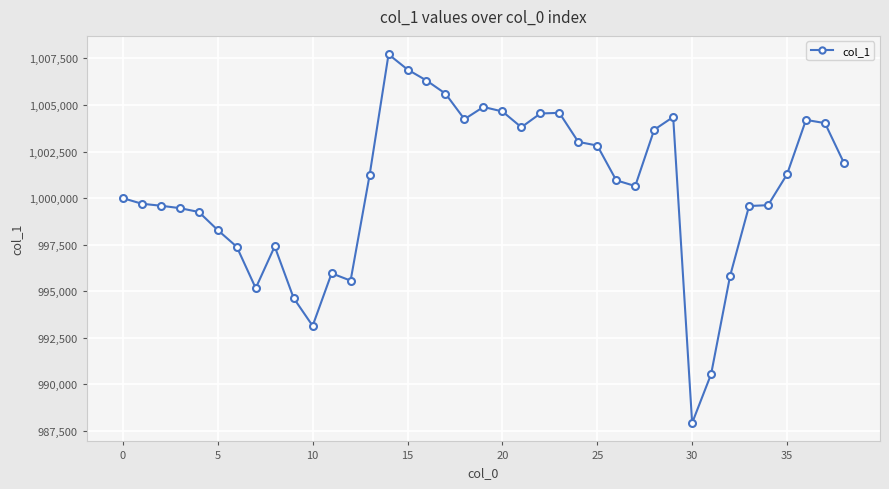

What is the greatest value displayed?

1007720.1